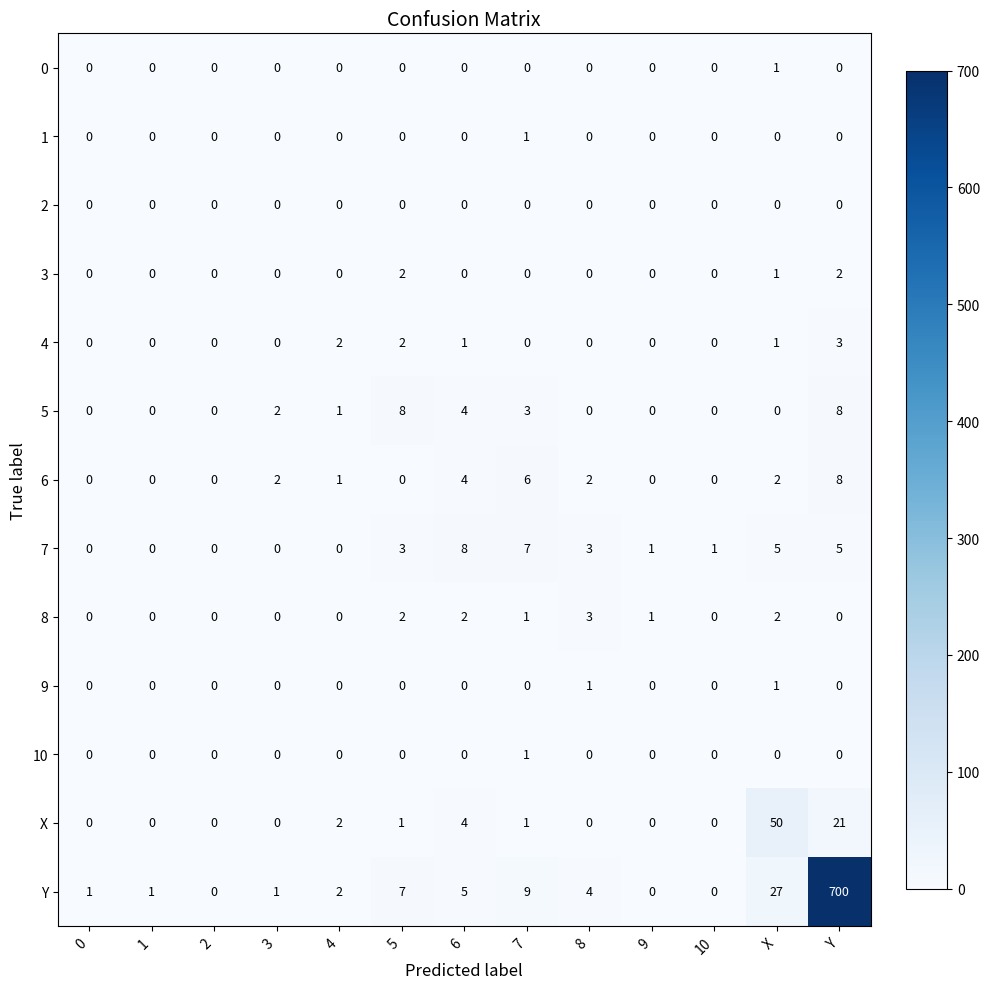

What is the spread (max minus min) of values at Y?

700